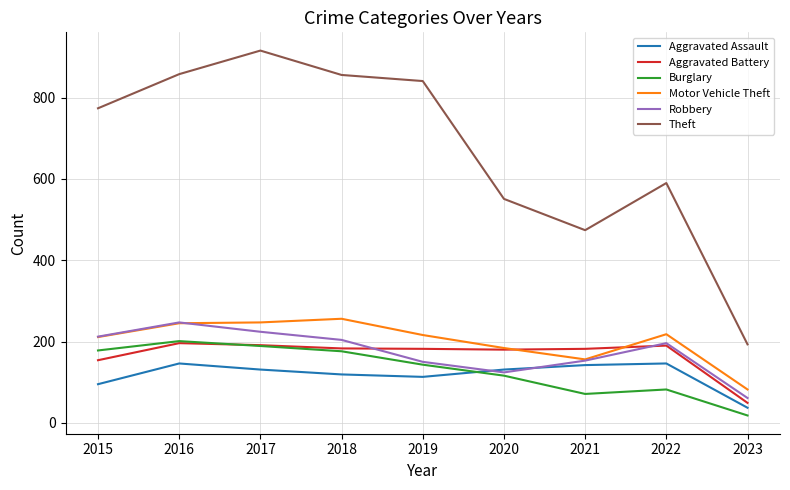

What is the maximum value for Theft?

916